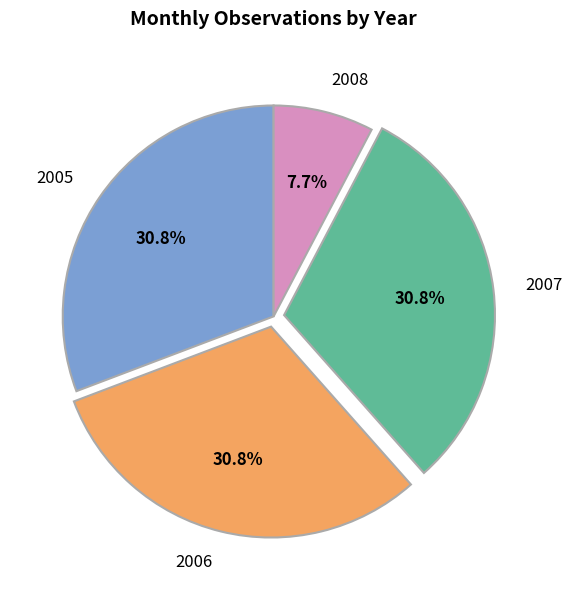

What is the total percentage of 2006 and 2007?

61.5%